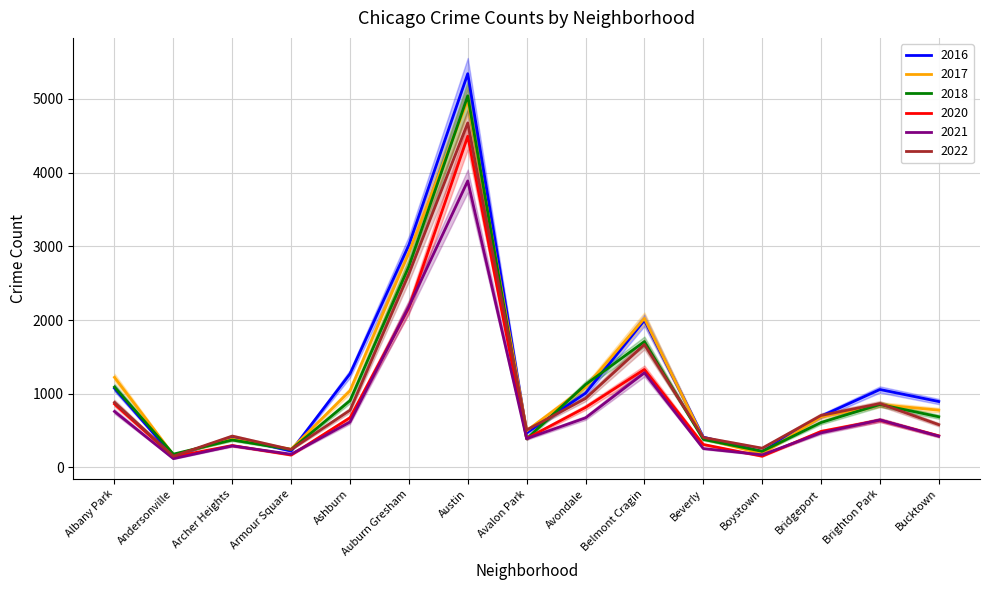

Which series changed the most between Auburn Gresham and Bucktown?

2017